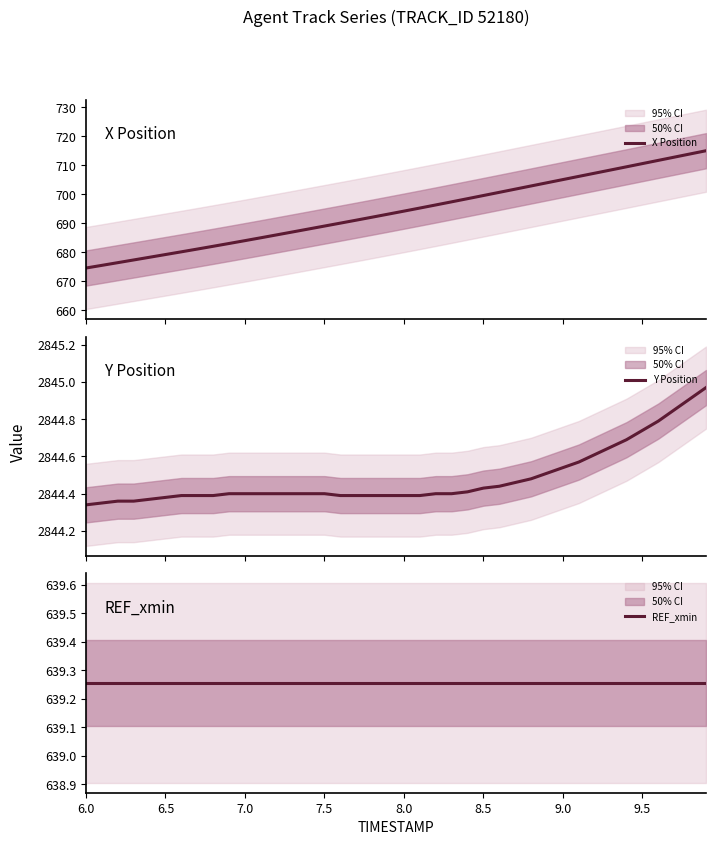

What are all the series names shown in the legend?

X Position, Y Position, REF_xmin